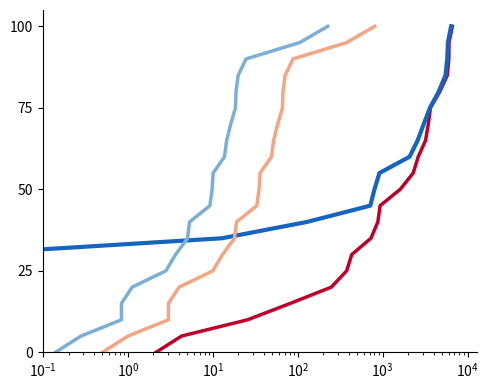

Read the เงินคงค้าง value at $\mathdefault{10^{0}}$.

10.0